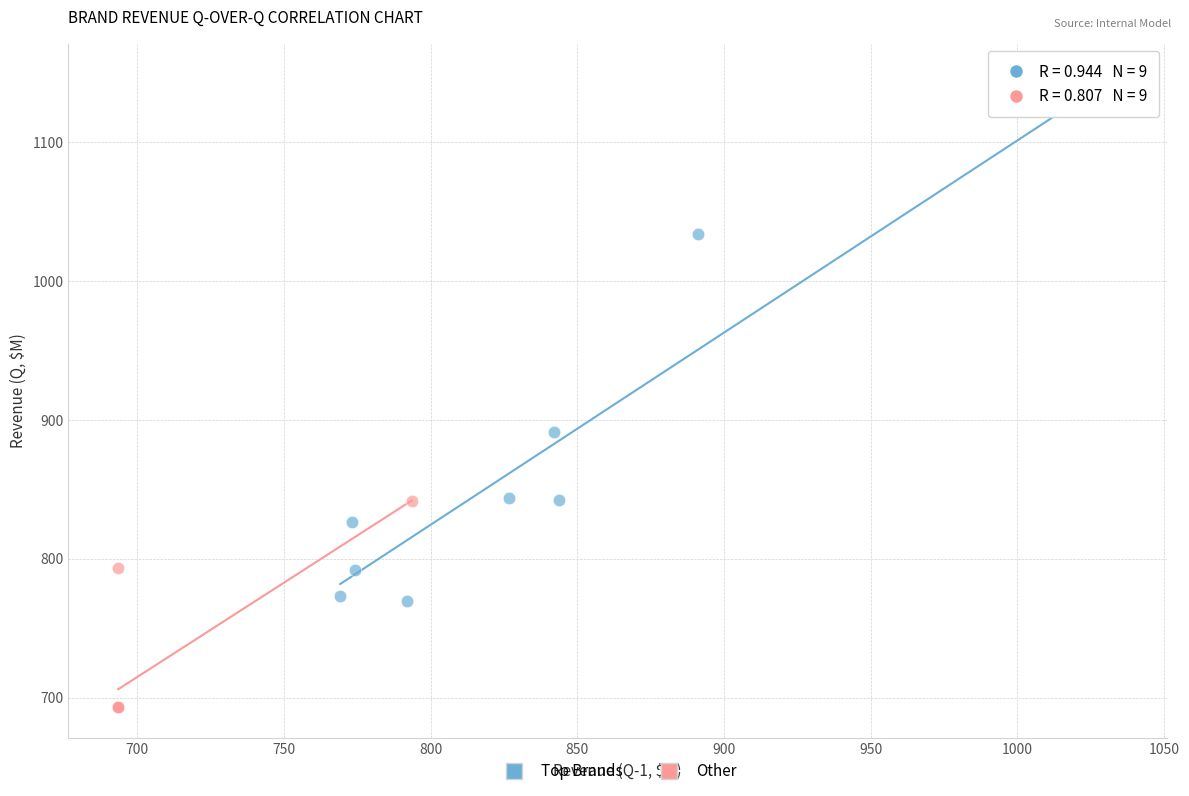

Which series reaches the maximum Y coordinate?

Top Brands